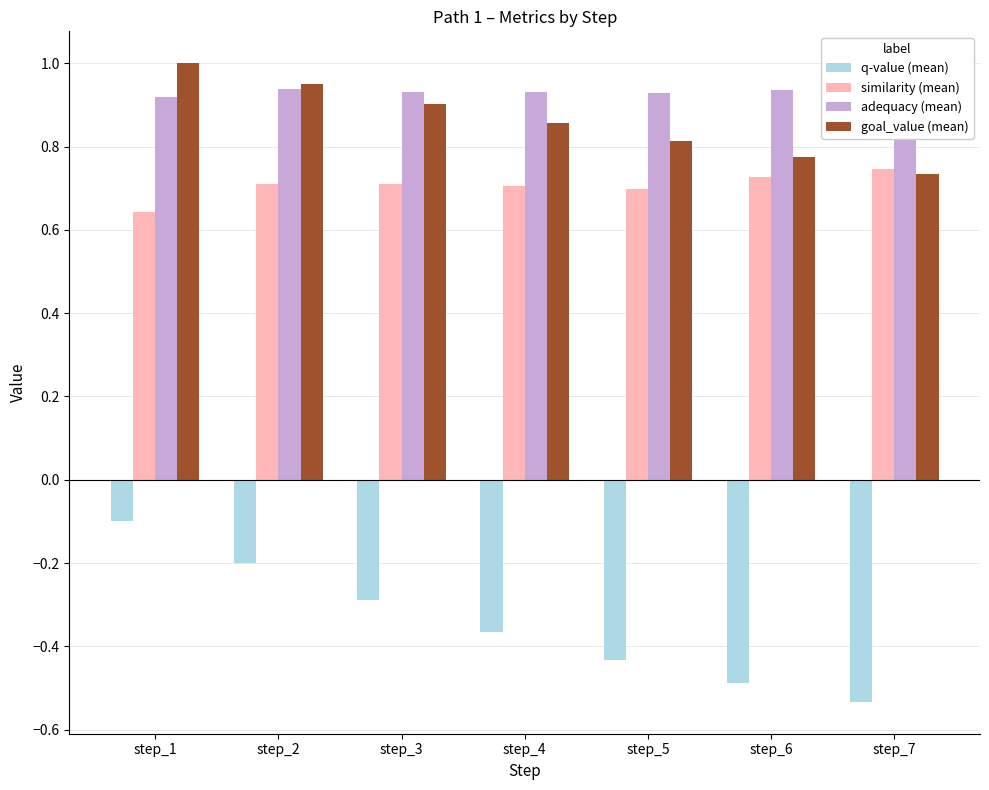

What is the sum of the goal_value (mean) values at step_5 and step_7?

1.5